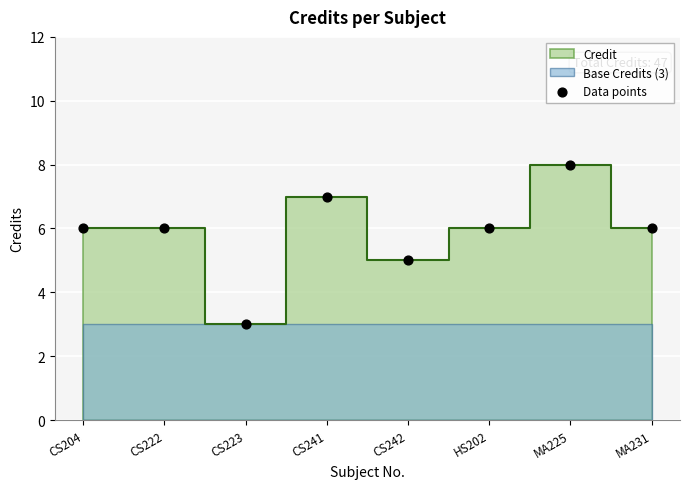

What is the average Y value?

6